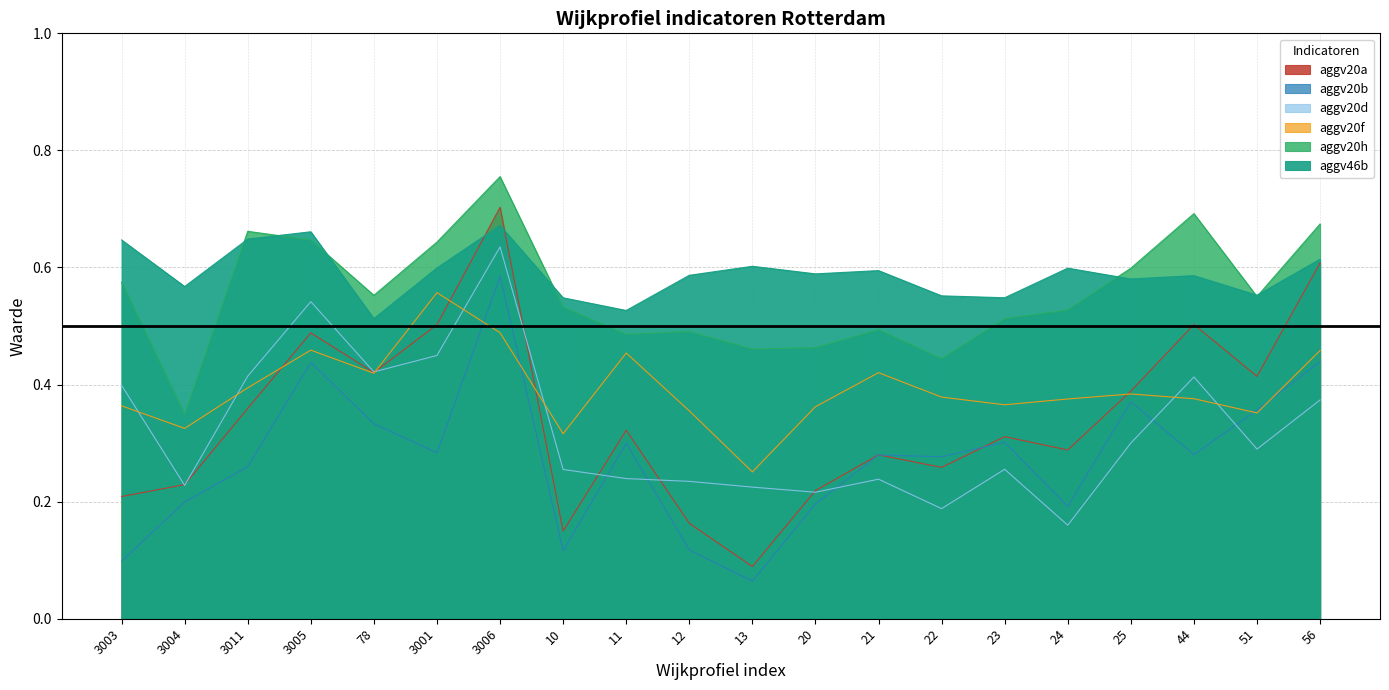

What is the total value across all series at 23?

2.3